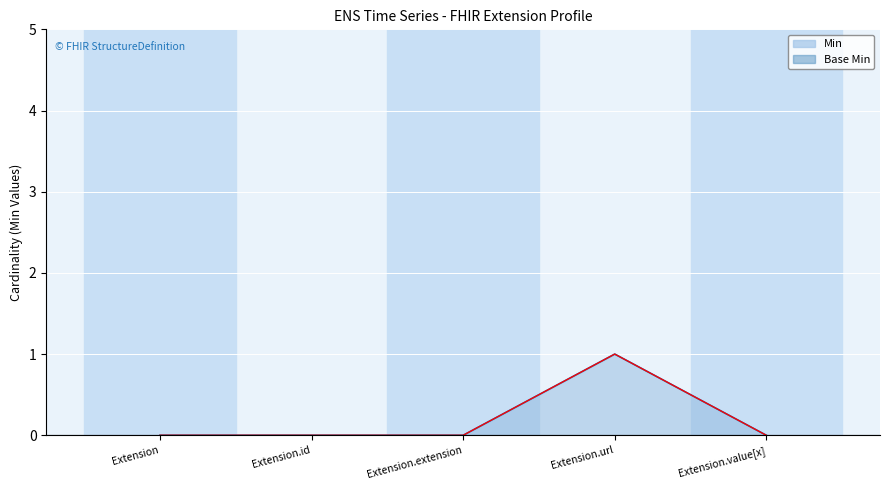

Which has a higher value, Extension.id or Extension?

Extension.id